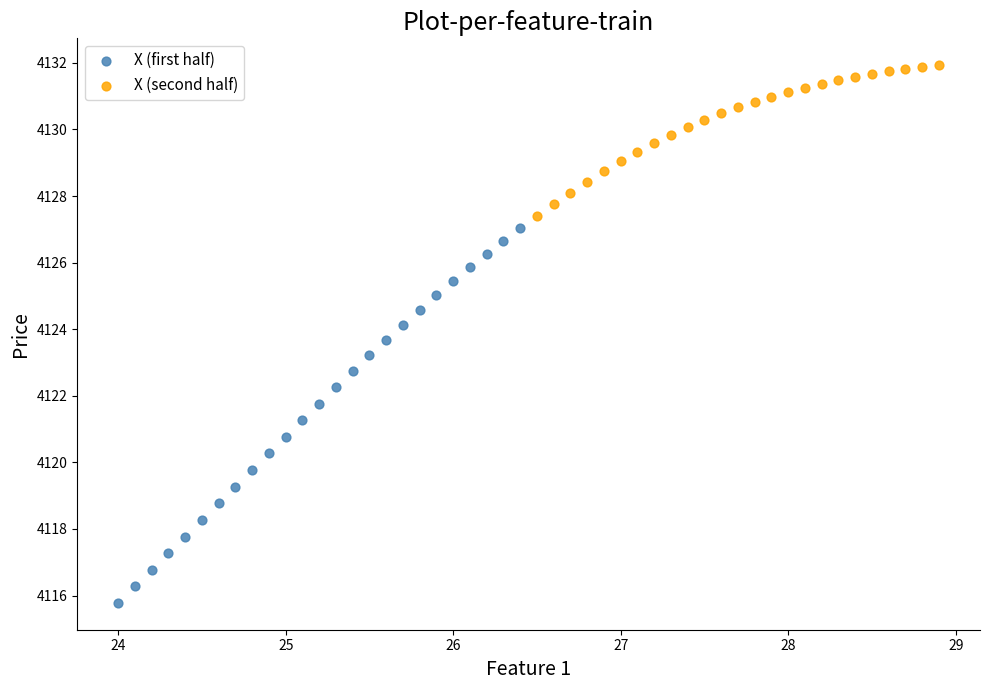

What are all the series names shown in the legend?

X (first half), X (second half)